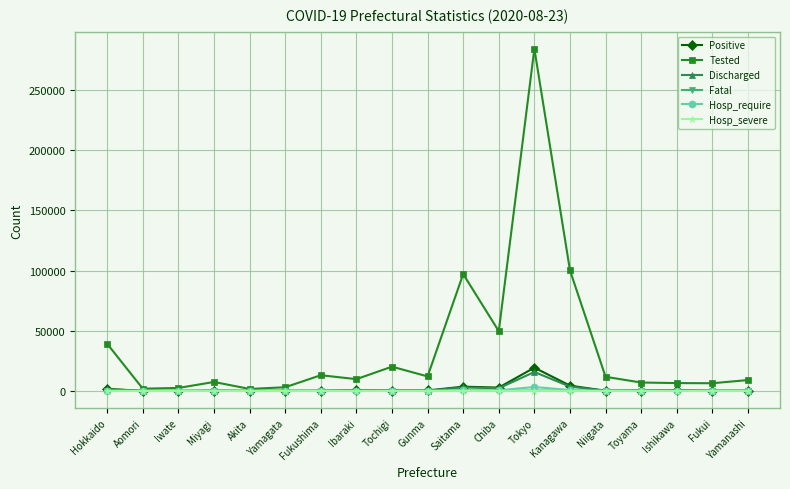

What is the label of the 1st point from the left?

Hokkaido